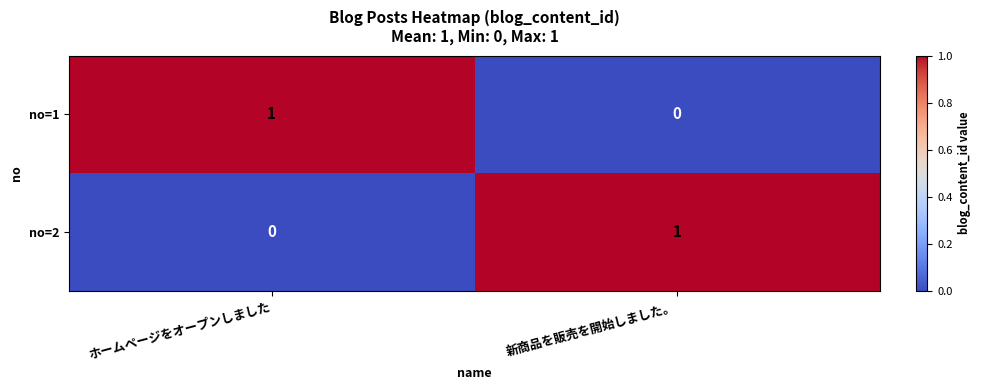

At which label is no=2 closest to 0?

ホームページをオープンしました